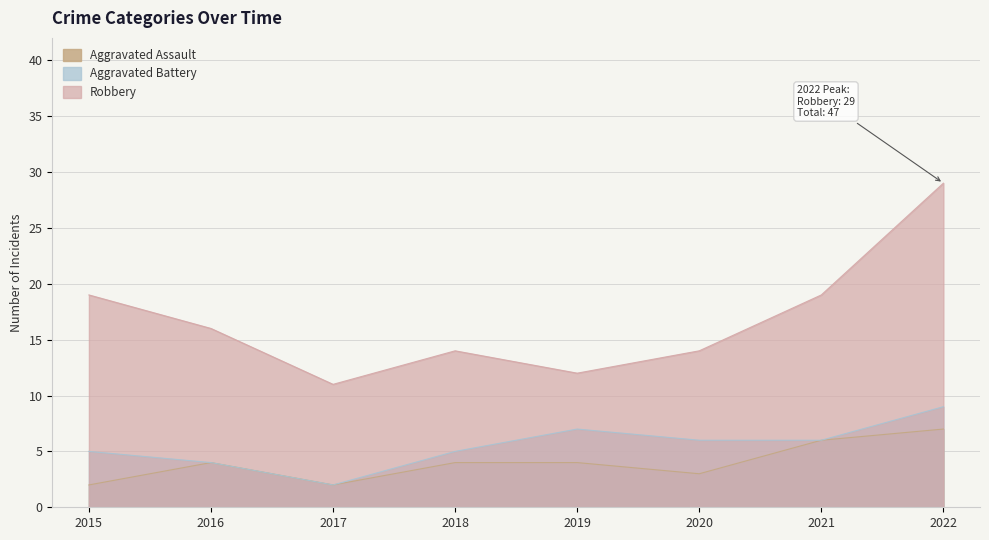

What is the sum of all Robbery values?

134